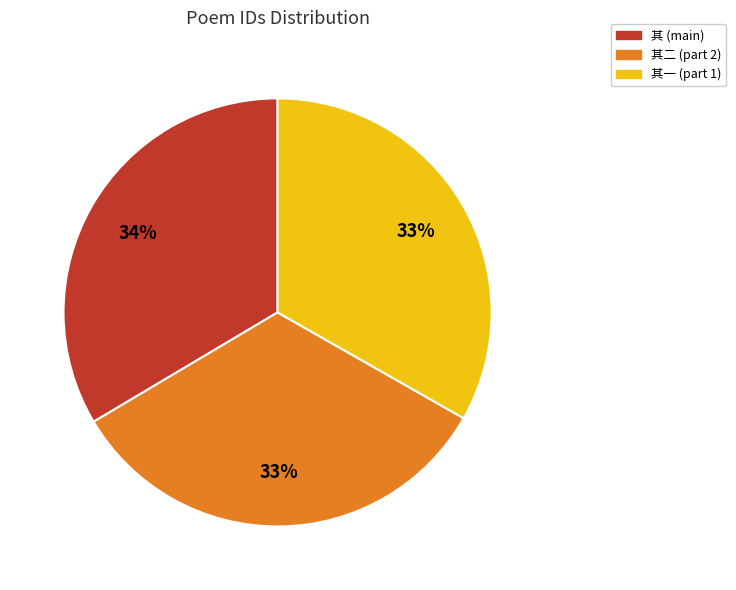

Is there a majority slice in this chart?

No